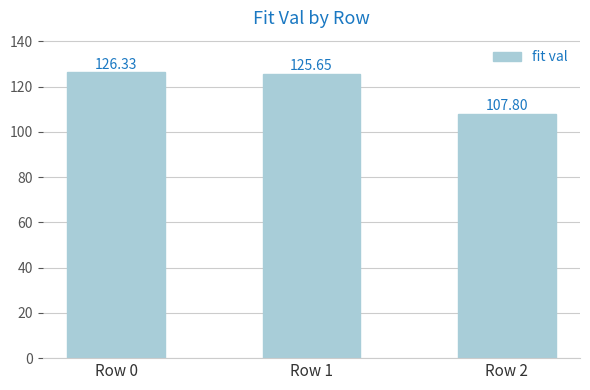

List the labels in order of value, smallest first.

Row 2, Row 1, Row 0